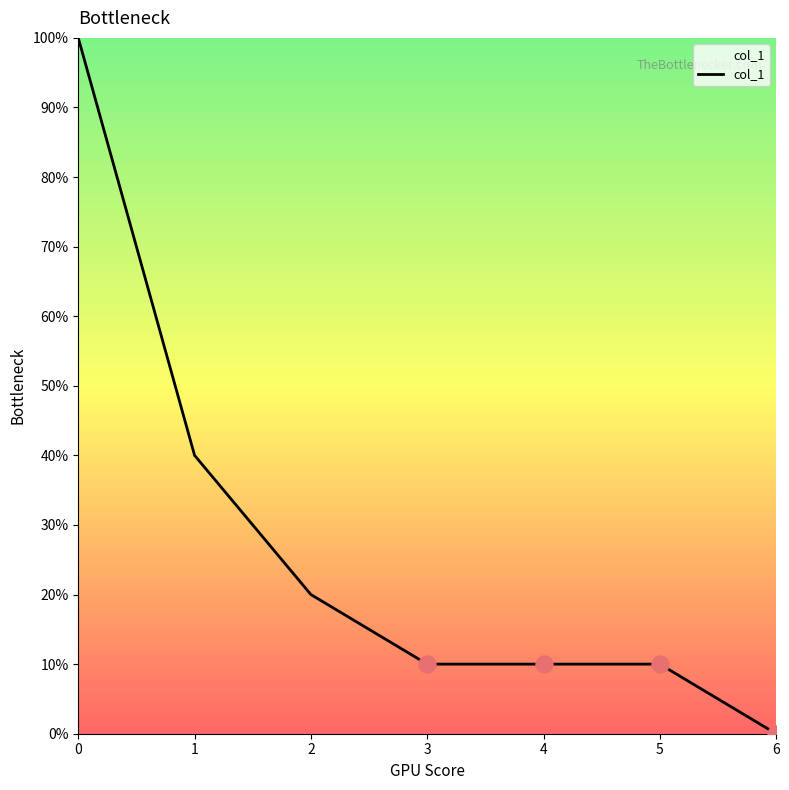

What is the ratio of the value at 0 to the value at 2?

5.0